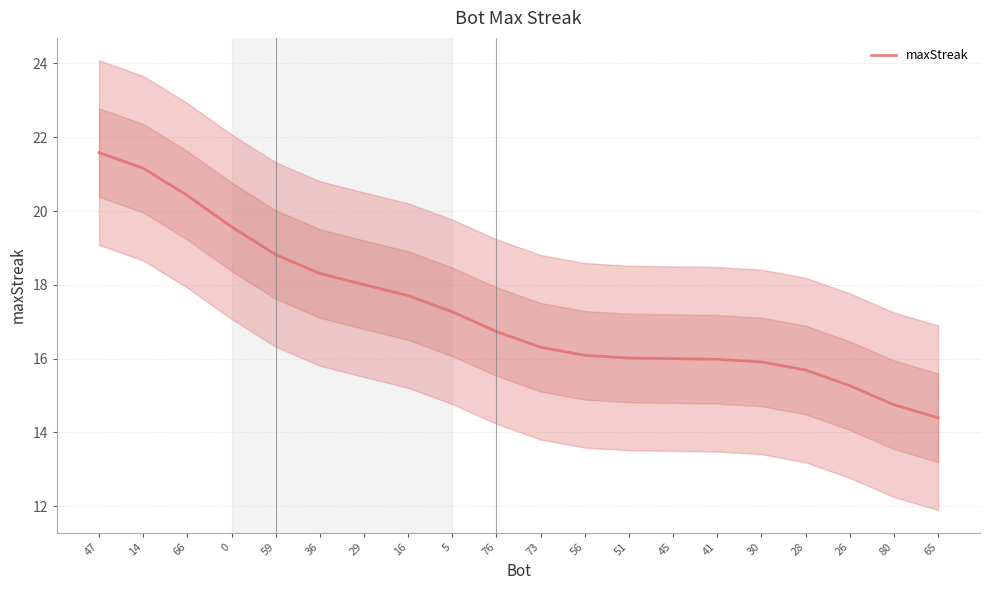

Count the number of data series in this chart.

1